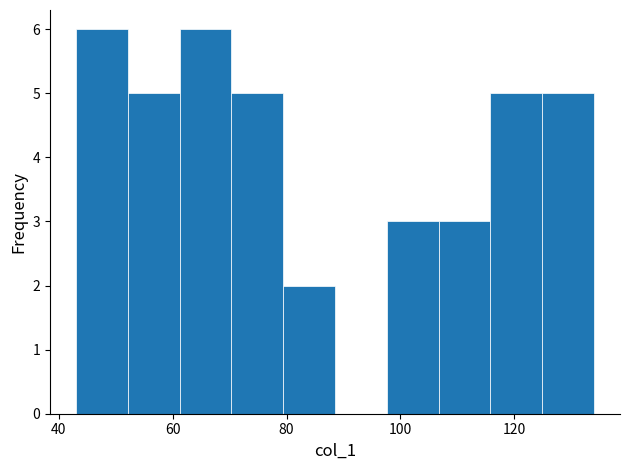

How tall is the bar that spans 106 to 116 on the x-axis? Neither the bar edges nor the heights are printed on the chart, so give them approximately, as read against the axes.

3